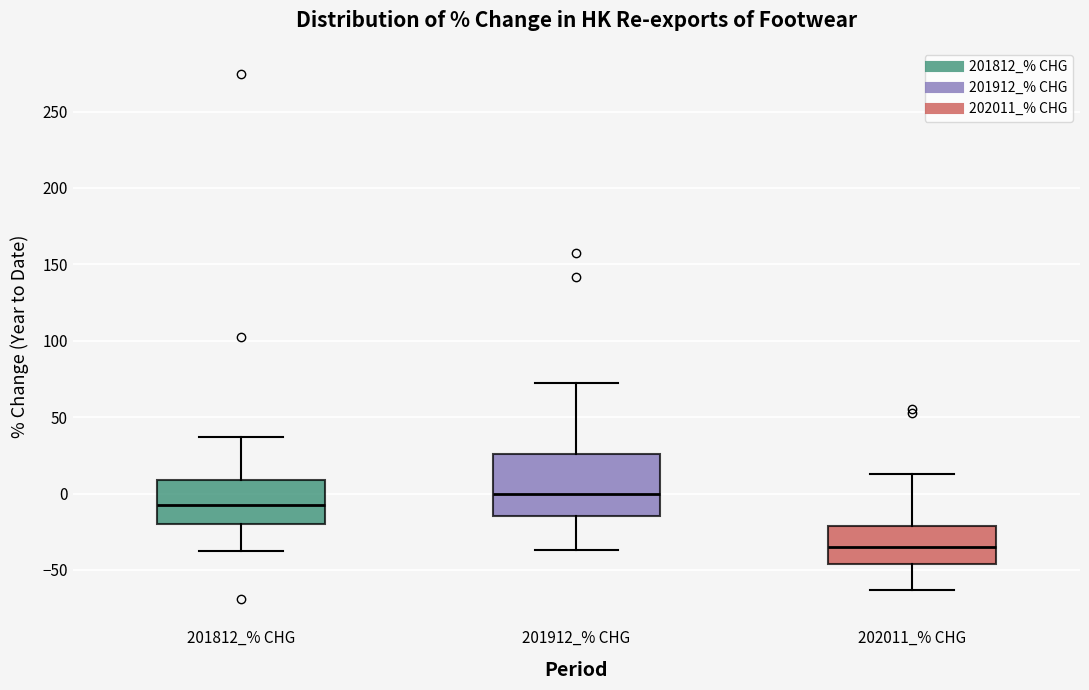

Which box's median line is the lowest?

202011_% CHG